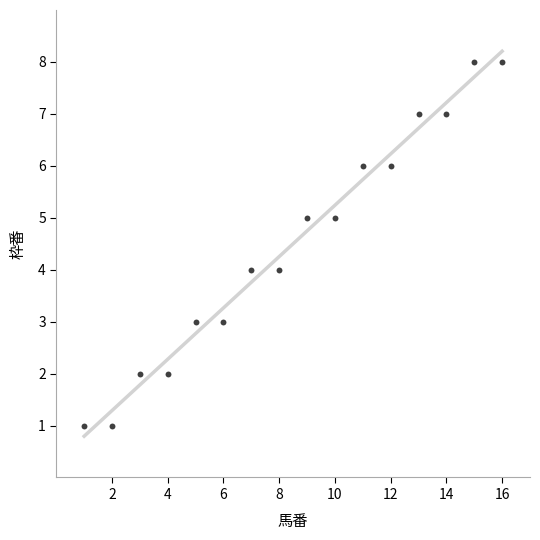

What is the range of Y values (max minus min)?

7